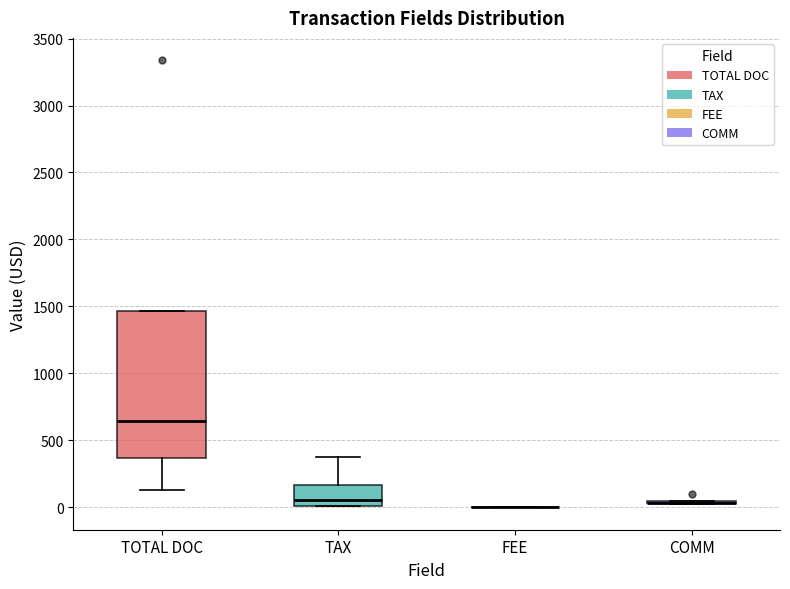

Reading left to right, read every box against the y-axis: the position of its median line, the range the box covers, and the ends of its whiskers. The values are not printed on the chart, so give them approximately, as read against the axis.

TOTAL DOC: median 650, box 350 to 1450, whiskers 150 to 1450
TAX: median 50, box 0 to 150, whiskers 0 to 350
FEE: box collapsed to a line at 0, whiskers 0 to 0
COMM: box collapsed to a line at 50, whiskers 50 to 50